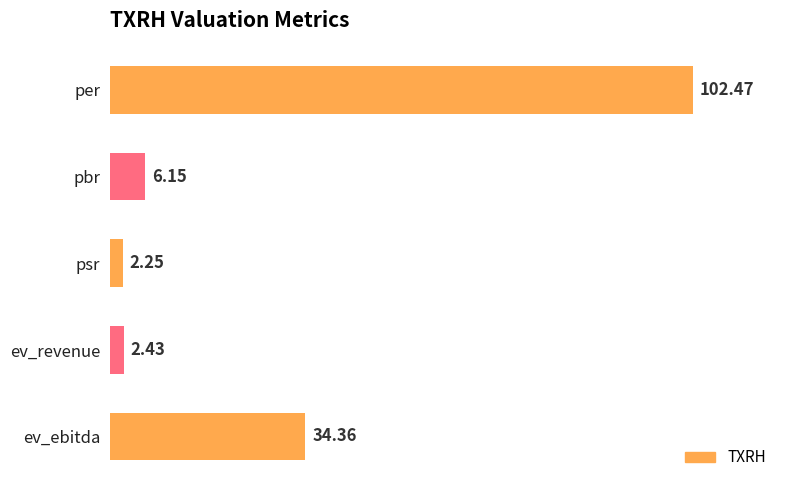

Which has a higher value, ev_revenue or psr?

ev_revenue